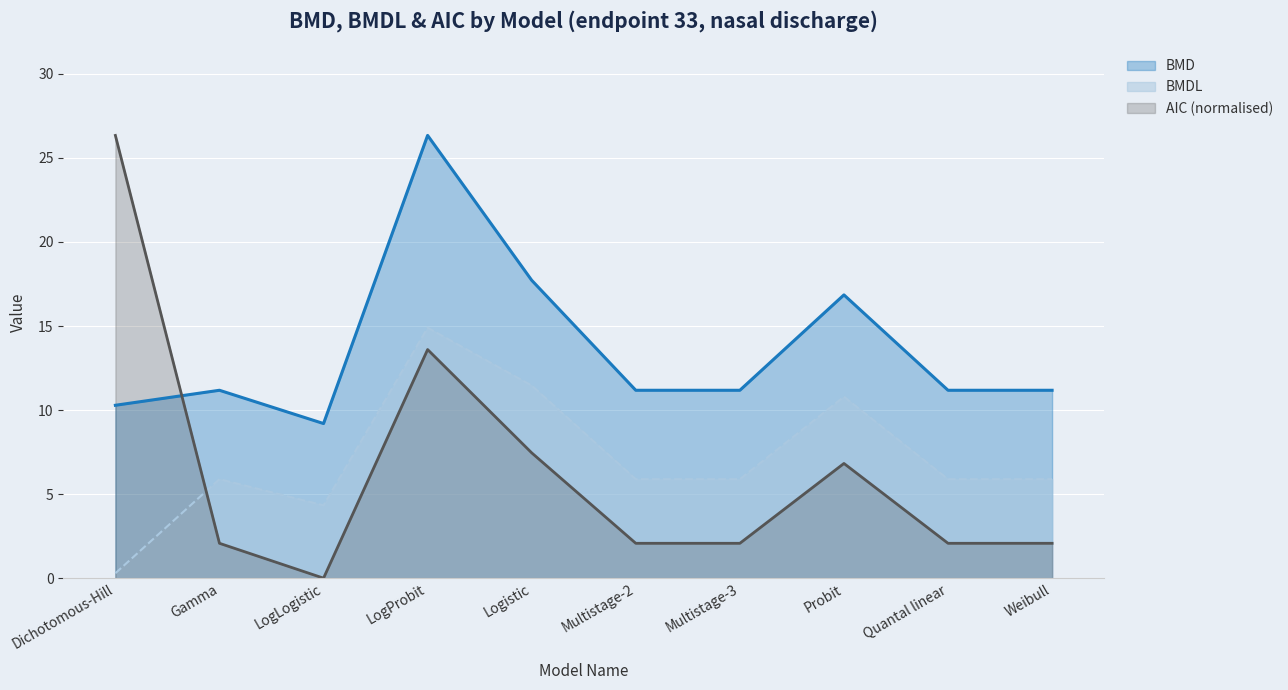

Between LogProbit and Multistage-3, which series saw the biggest shift?

BMD